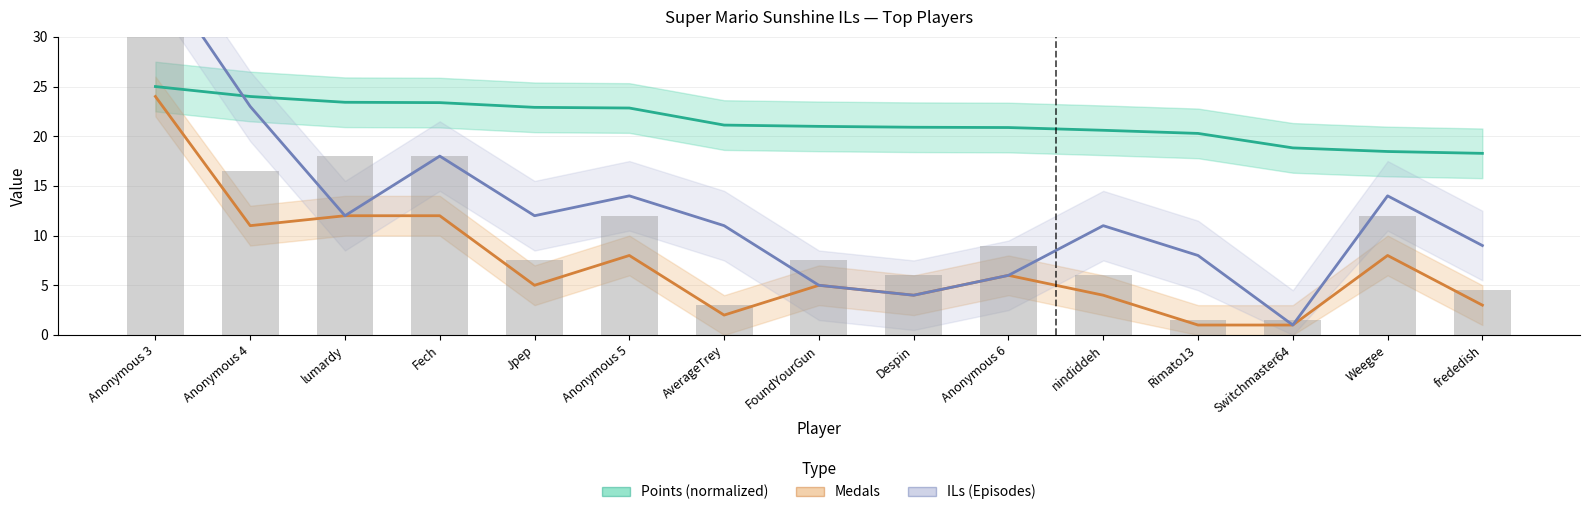

What is the value of the Points (normalized) bar at the 1st from the left?

25.0